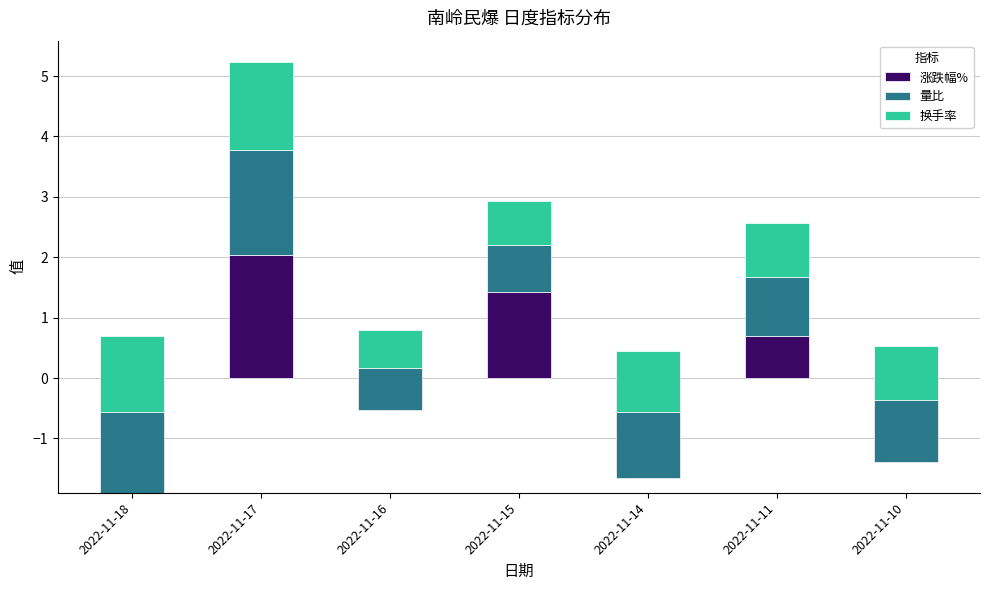

Reading left to right, what are all the values shown in this chart?

涨跌幅%: -1.9	2.0	-0.5	1.4	-1.7	0.7	-1.4
量比: 1.3	1.8	0.7	0.8	1.1	1.0	1.0
换手率: 1.2	1.4	0.6	0.7	1.0	0.9	0.9